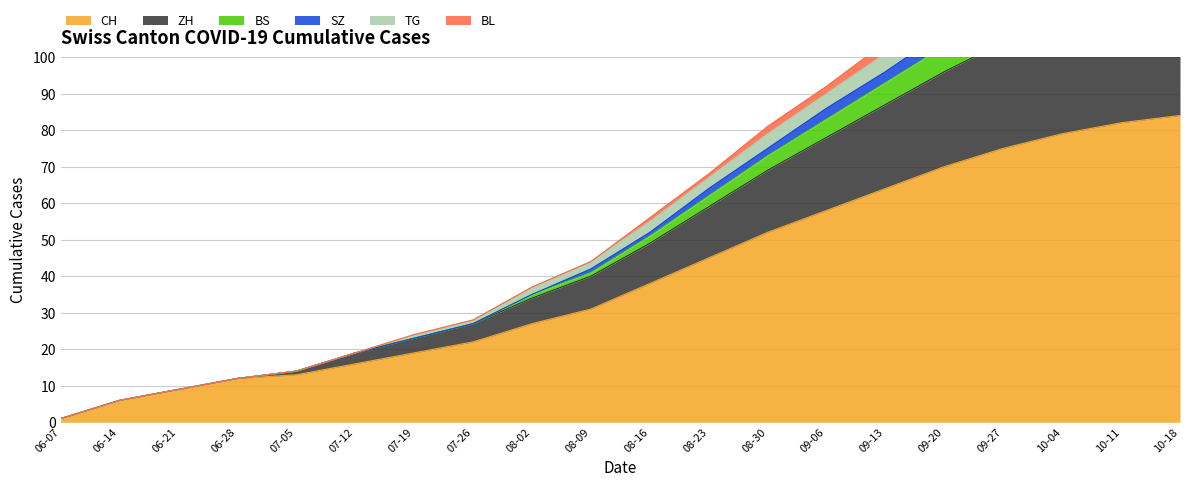

At how many categories does at least one series exceed 93?

6